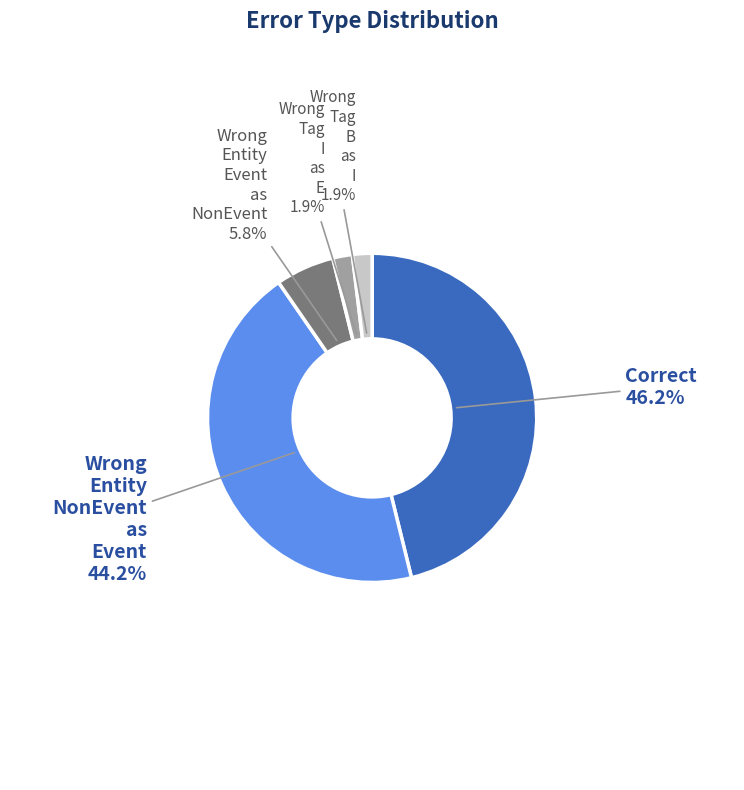

To the nearest percent, what is the difference between the largest and smallest slice percentages?

44%